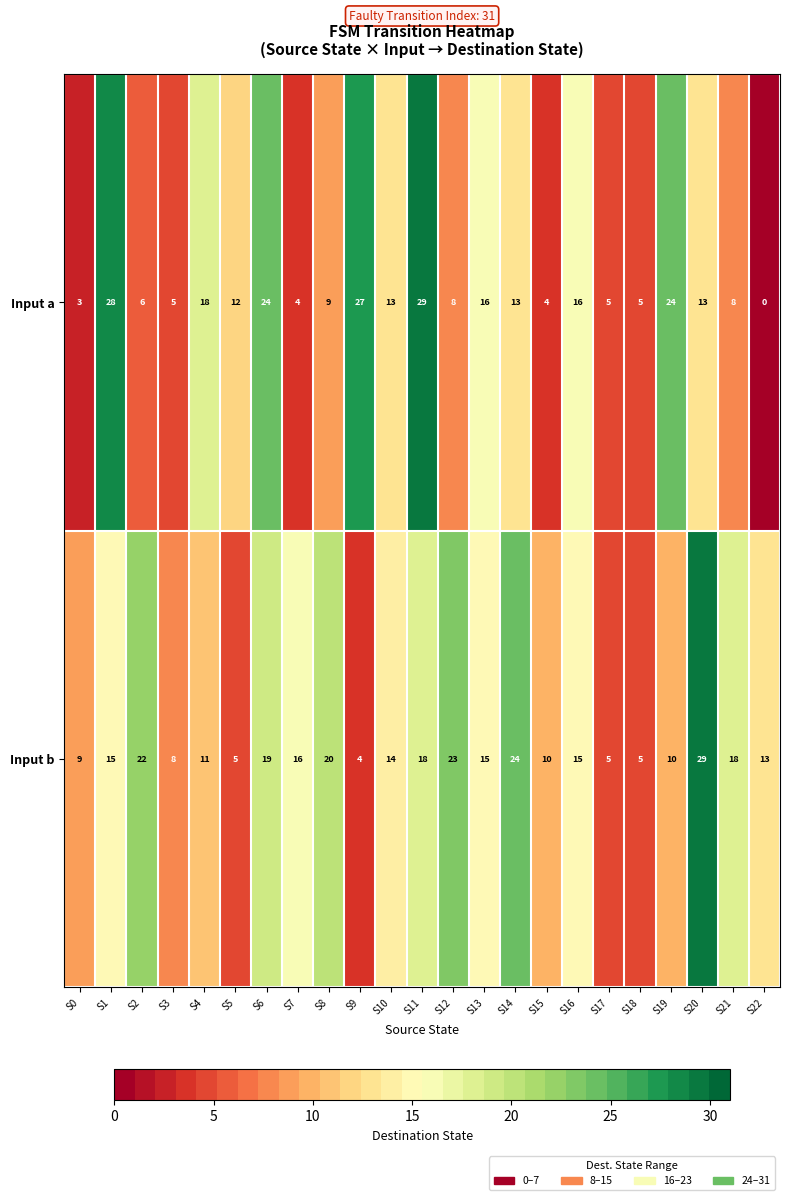

Where is Input b nearest to the value 16?

S7